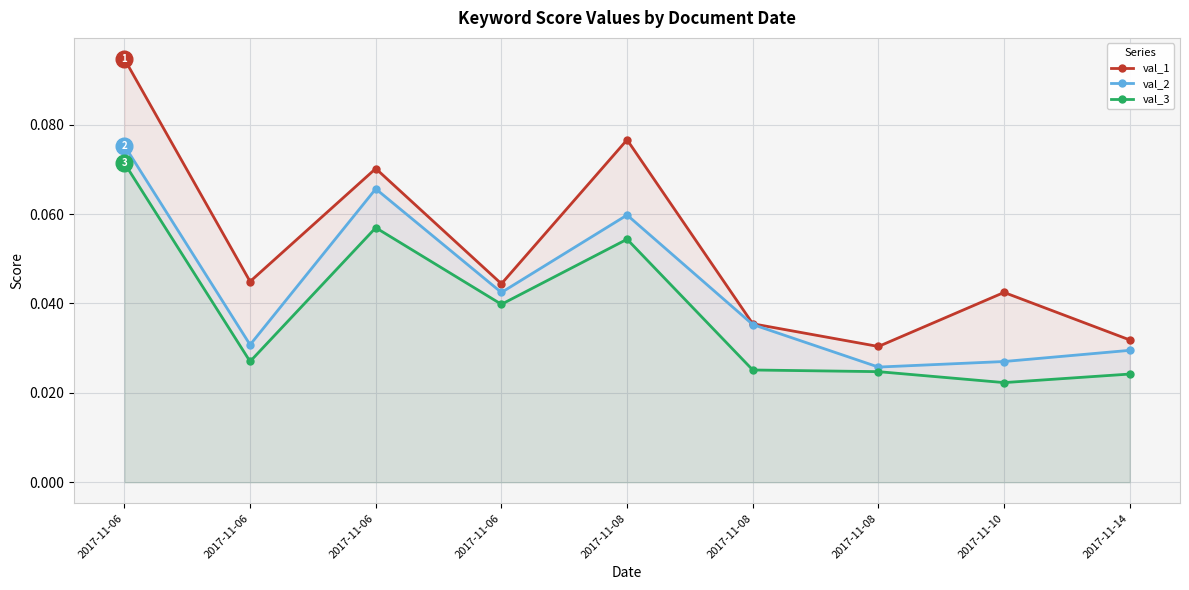

Between 2017-11-10 and 2017-11-06, which is larger?

2017-11-06